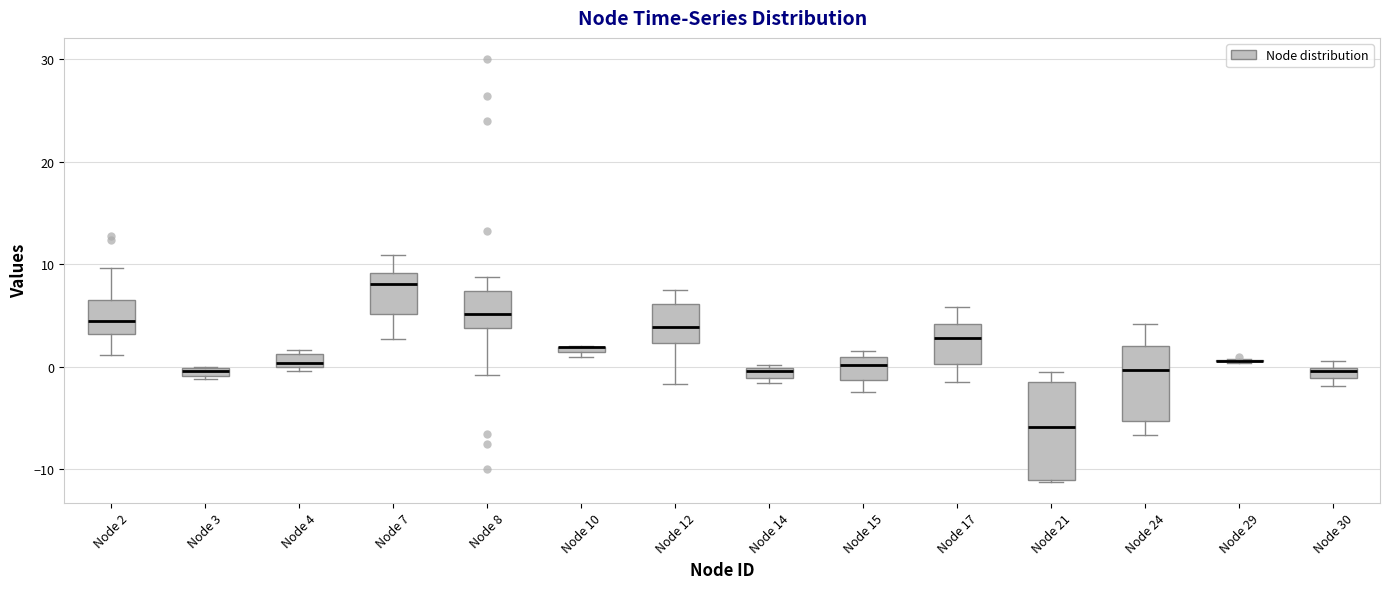

Where is the lower edge of the box for Node 10 on the y-axis? The values are not printed on the chart, so give them approximately, as read against the axis.

1